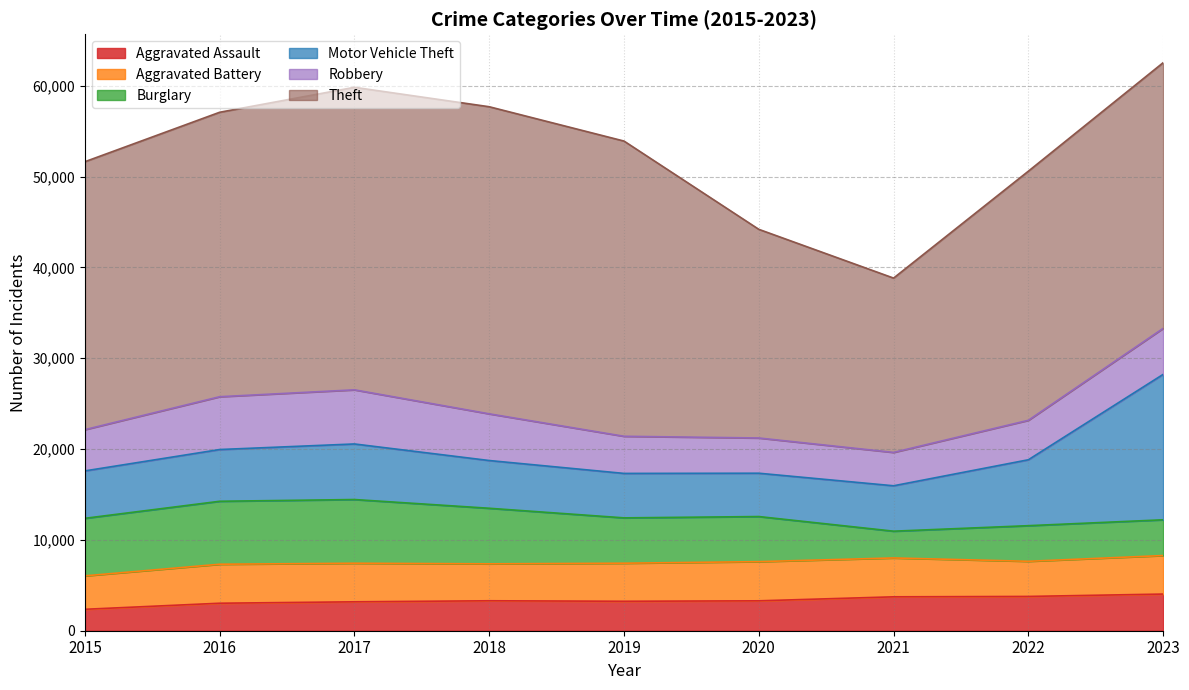

Count the number of data series in this chart.

6